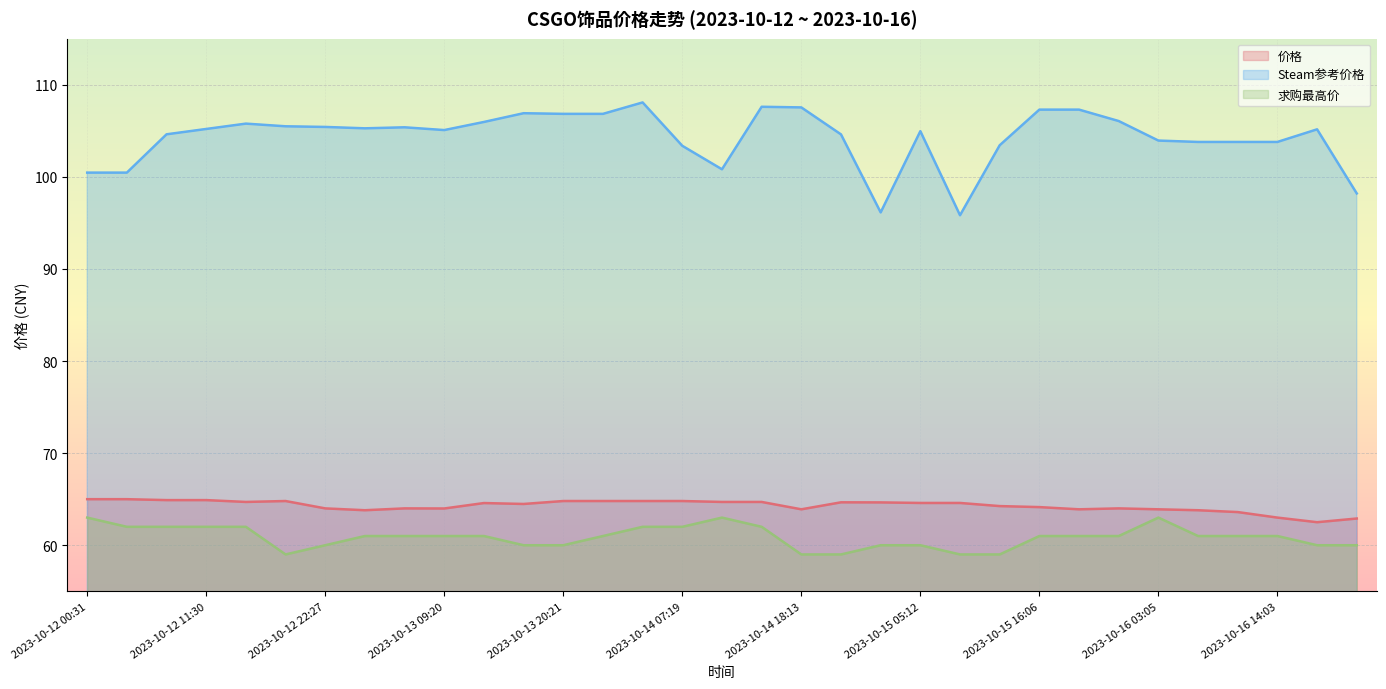

What is the label of the 13th point from the left?

2023-10-13 20:21